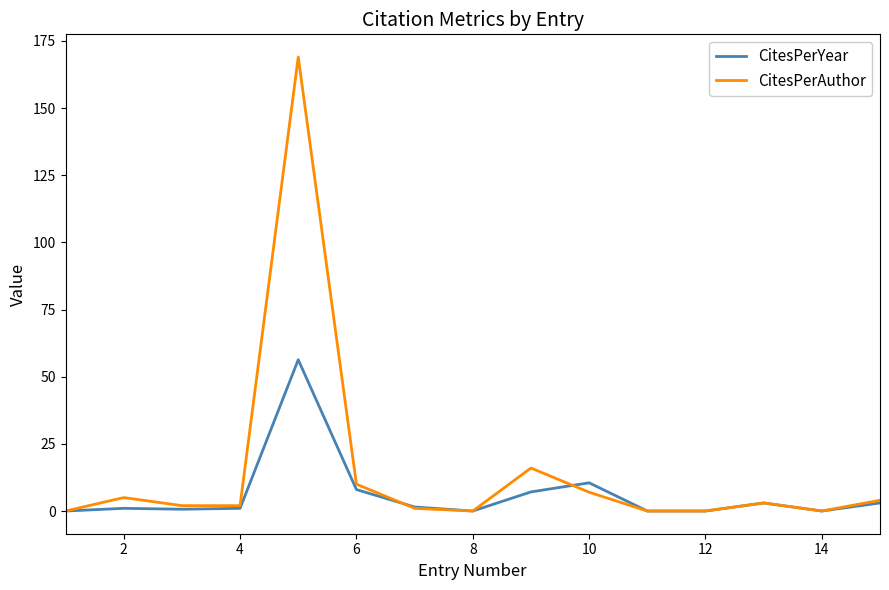

Rank the series by their maximum value, from lowest to highest.

CitesPerYear, CitesPerAuthor